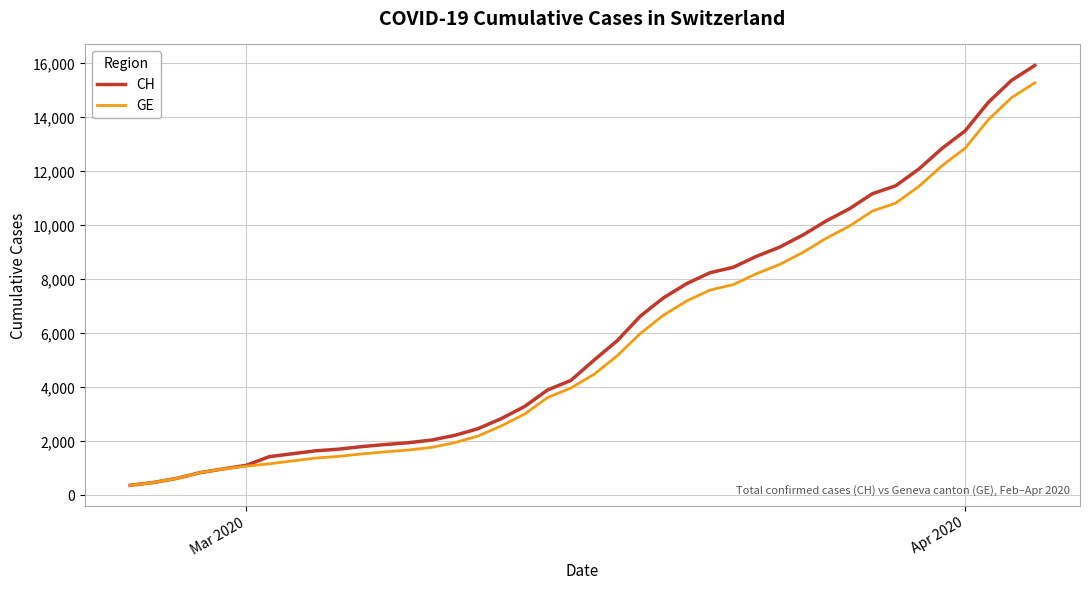

What is the greatest value displayed?

15926